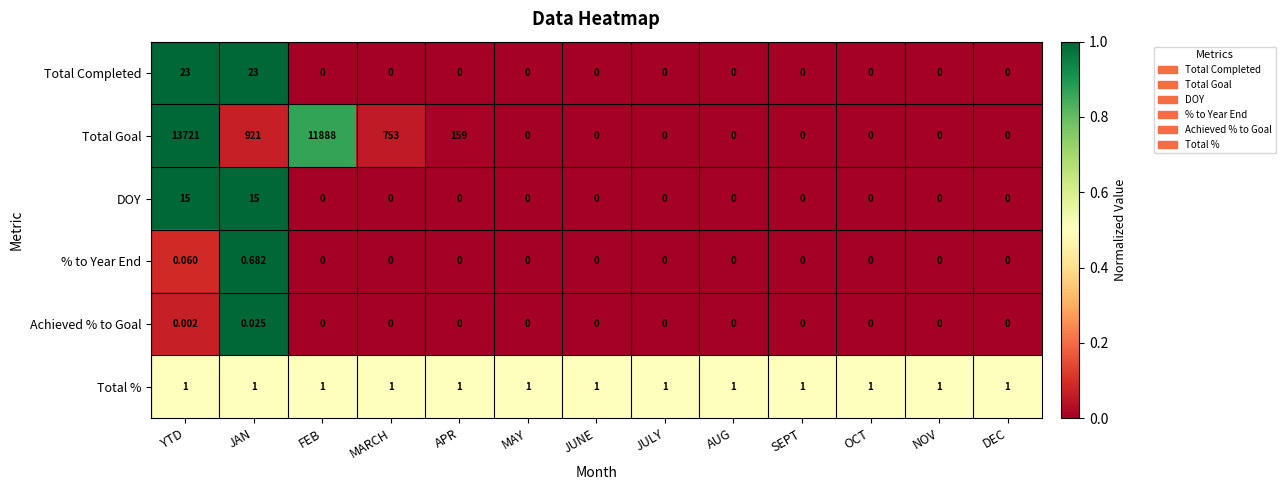

How many series are shown in this chart?

6